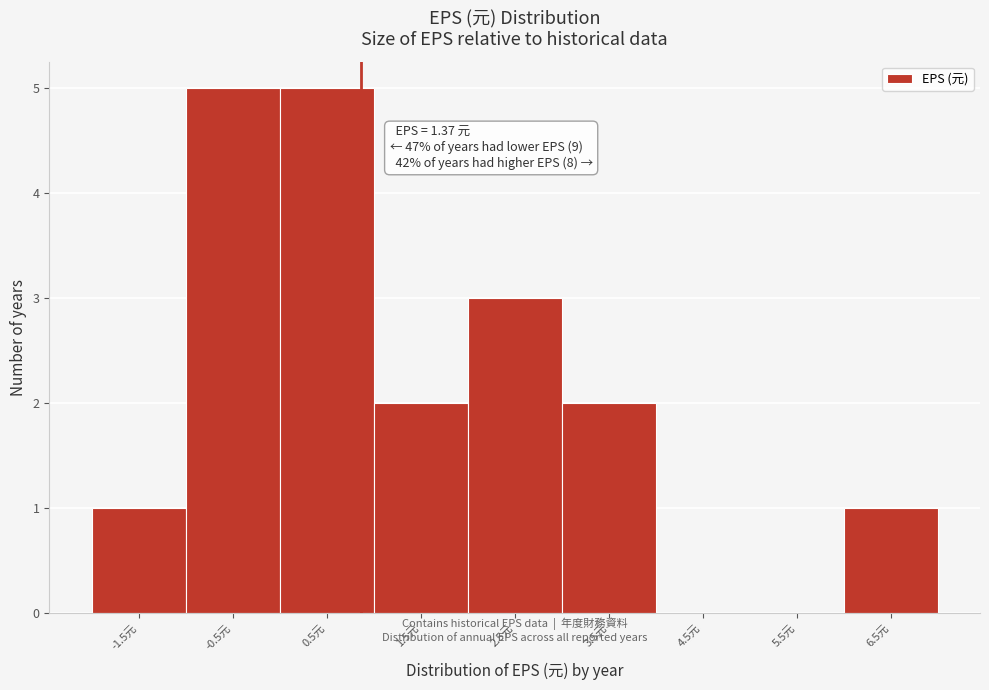

Reading left to right, list all the values displayed in this chart.

-1.5元=1	-0.5元=5	0.5元=5	1.5元=2	2.5元=3	3.5元=2	4.5元=0	5.5元=0	6.5元=1